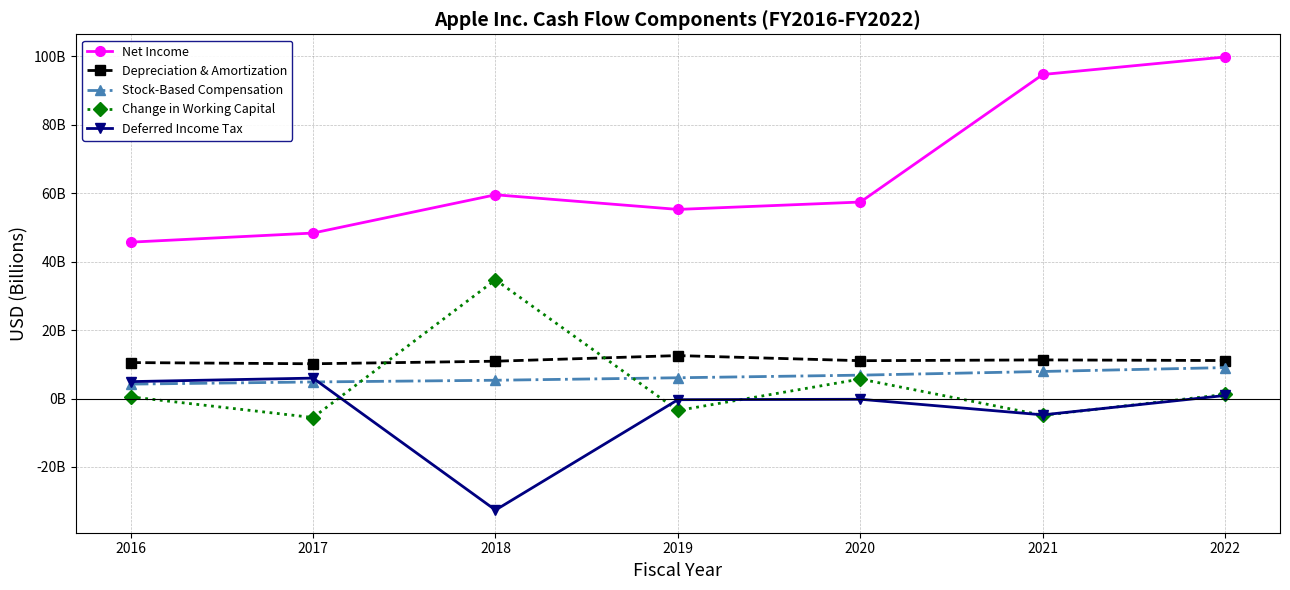

True or false: Depreciation & Amortization and Net Income intersect in this chart.

False